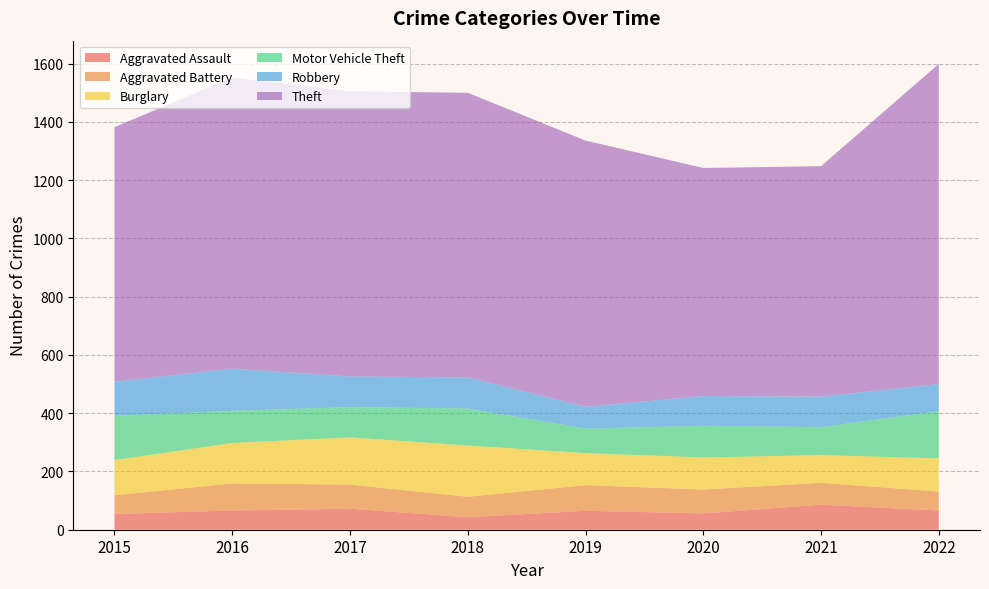

Reading left to right, list all the values displayed in this chart.

Aggravated Assault: 54	66	72	43	65	56	86	66
Aggravated Battery: 64	93	83	70	88	82	75	65
Burglary: 121	139	162	176	110	110	95	114
Motor Vehicle Theft: 152	110	104	127	84	109	96	162
Robbery: 117	145	105	107	75	102	105	93
Theft: 874	999	979	977	914	783	791	1099